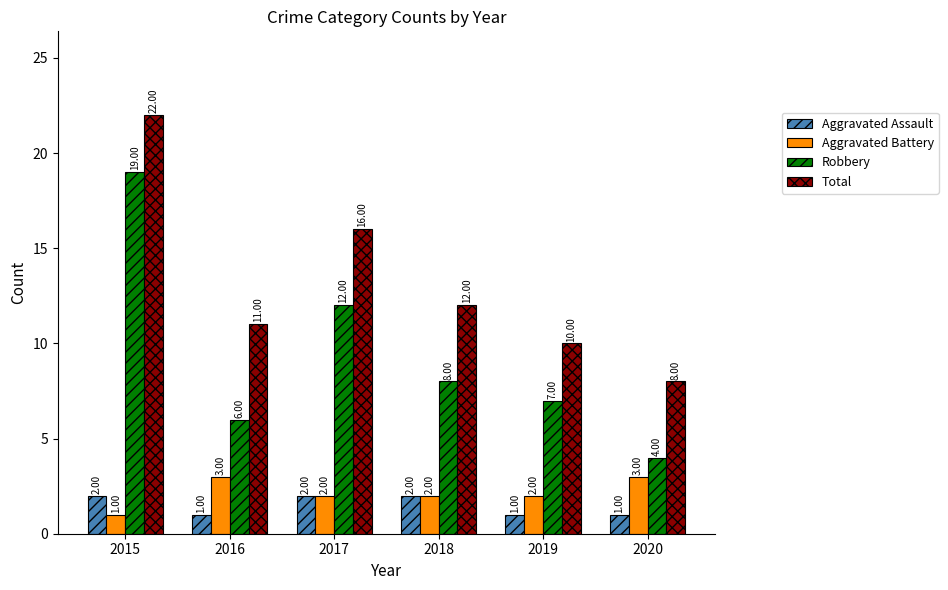

What is the difference between the maximum and minimum values in the Robbery series?

15